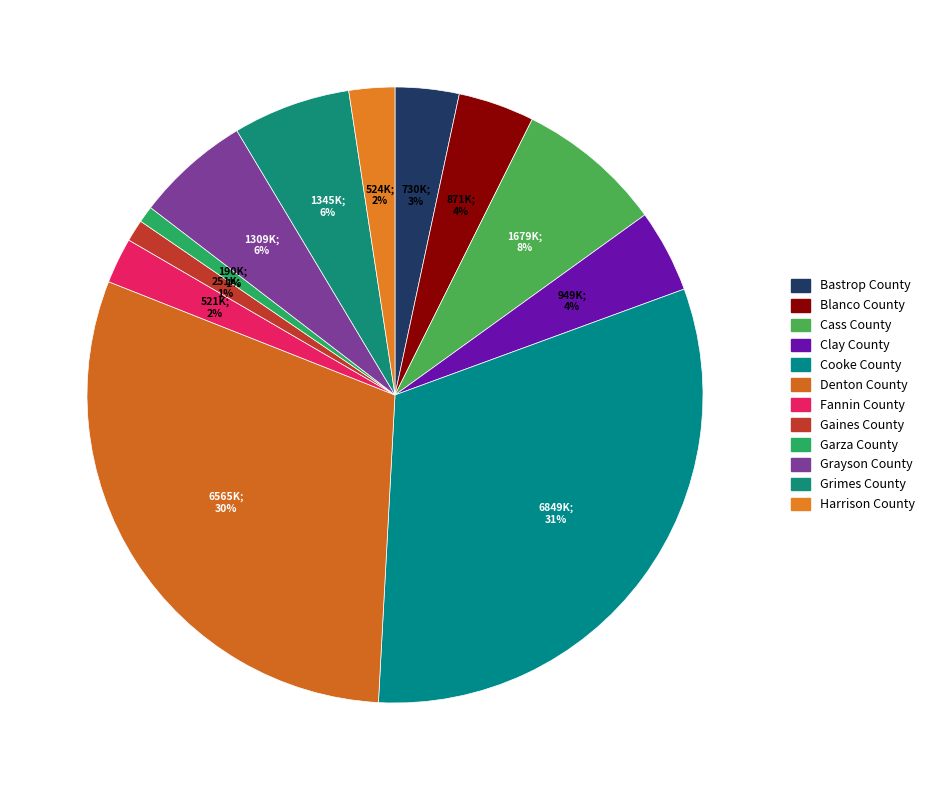

How many slices are in this pie chart?

12